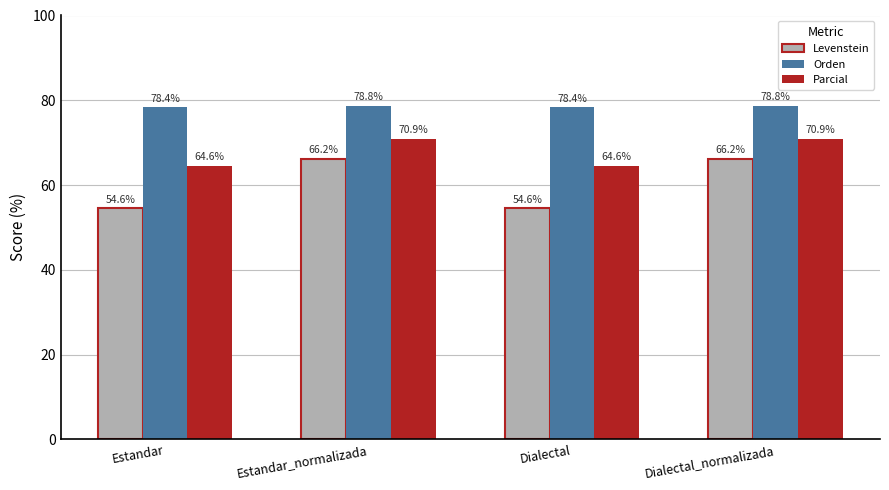

What is the difference between the second highest and minimum values in the Levenstein series?

11.6